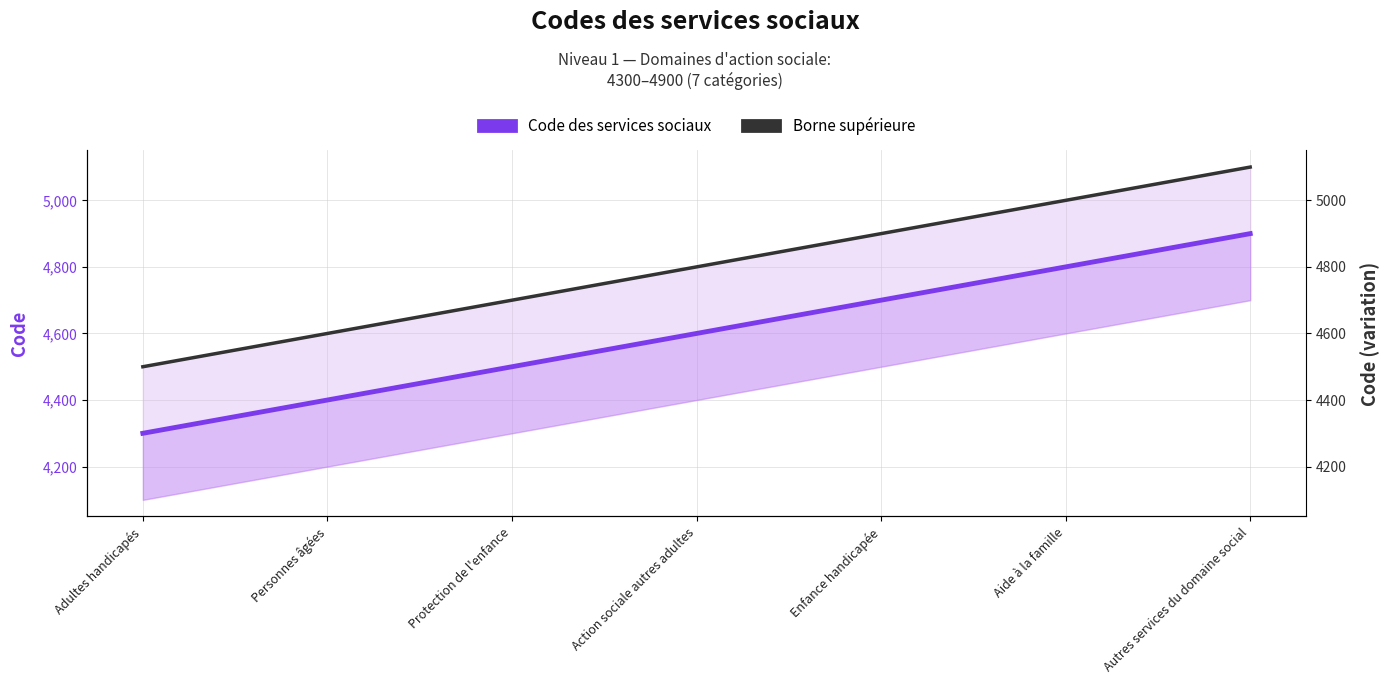

How many values in the Code des services sociaux series exceed 4600?

3